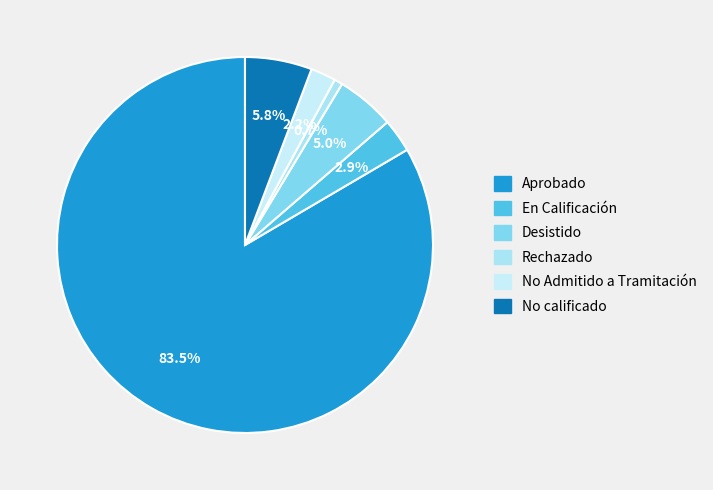

Combined, do En Calificación and Rechazado account for over 50%?

No